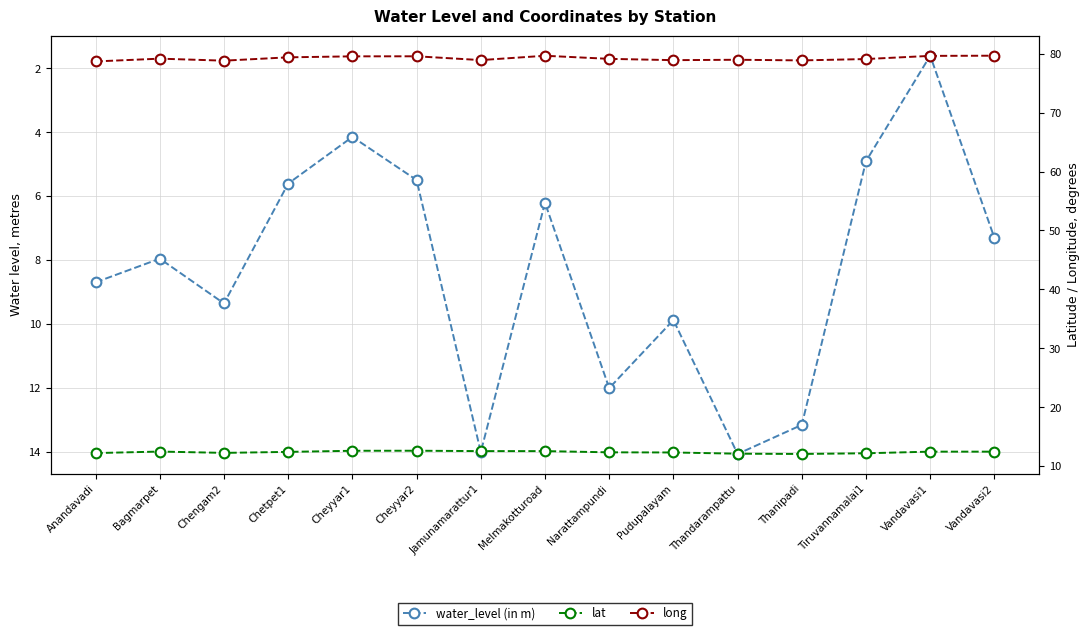

What are all the series names shown in the legend?

water_level (in m), lat, long